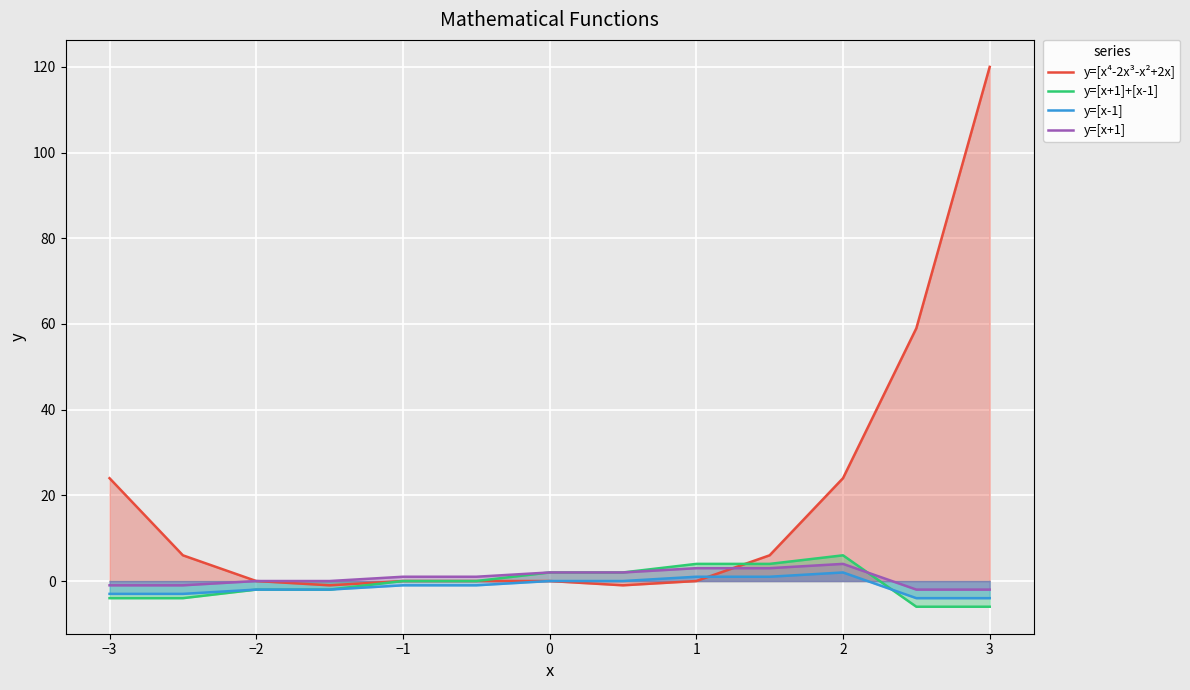

True or false: y=[x-1] and y=[x+1] intersect in this chart.

False